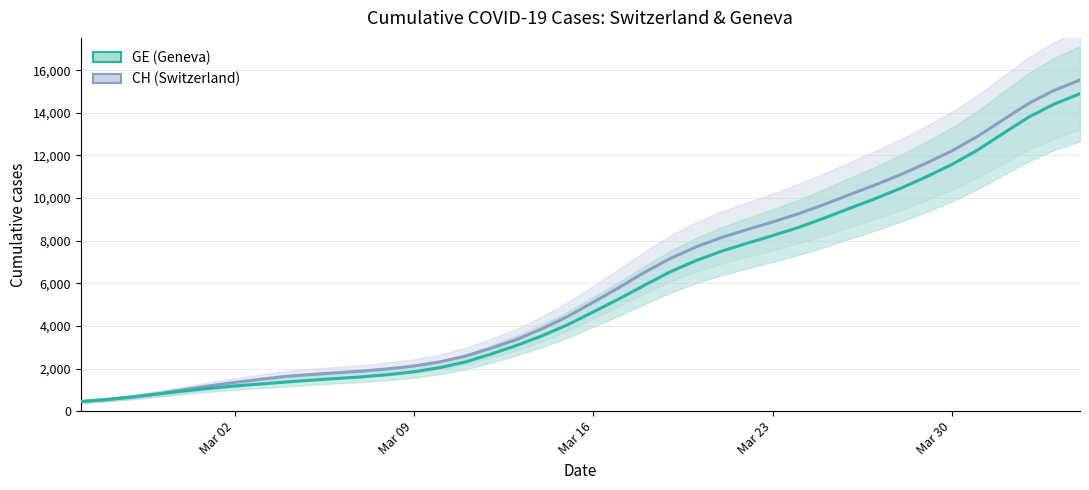

What are all the series names shown in the legend?

GE, CH